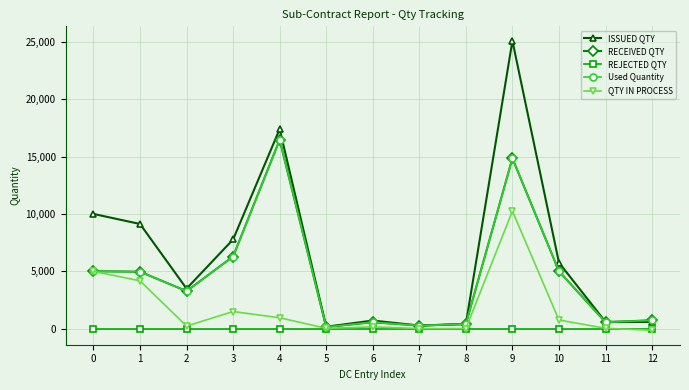

Is this an area chart (filled region under the line)?

No